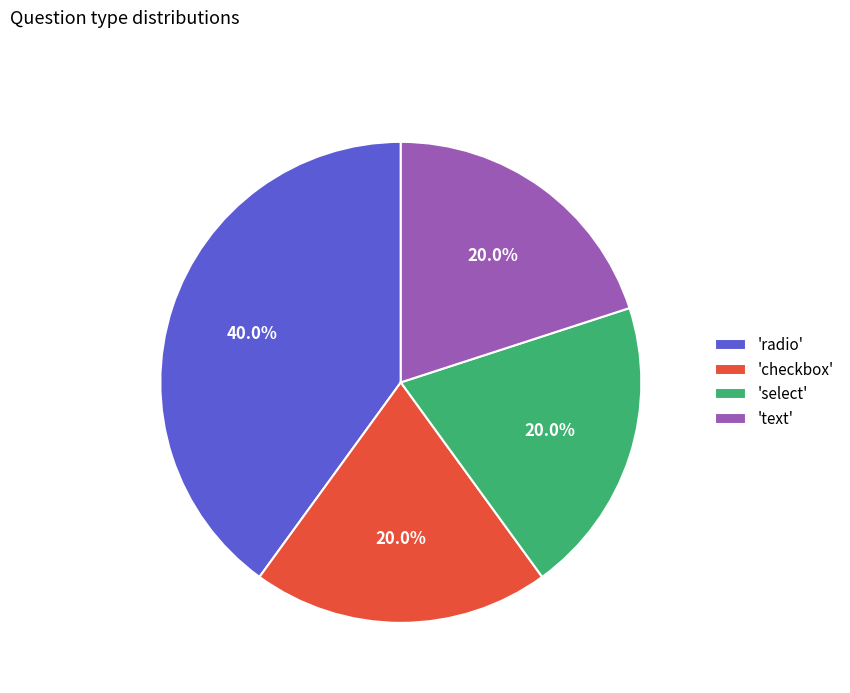

Which slice is the largest?

'radio'